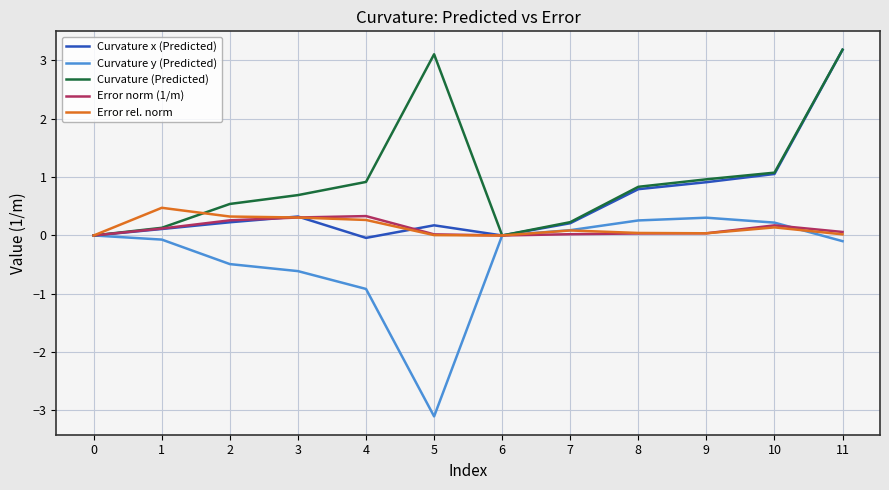

What is the highest value of the Error norm (1/m) series?

0.3